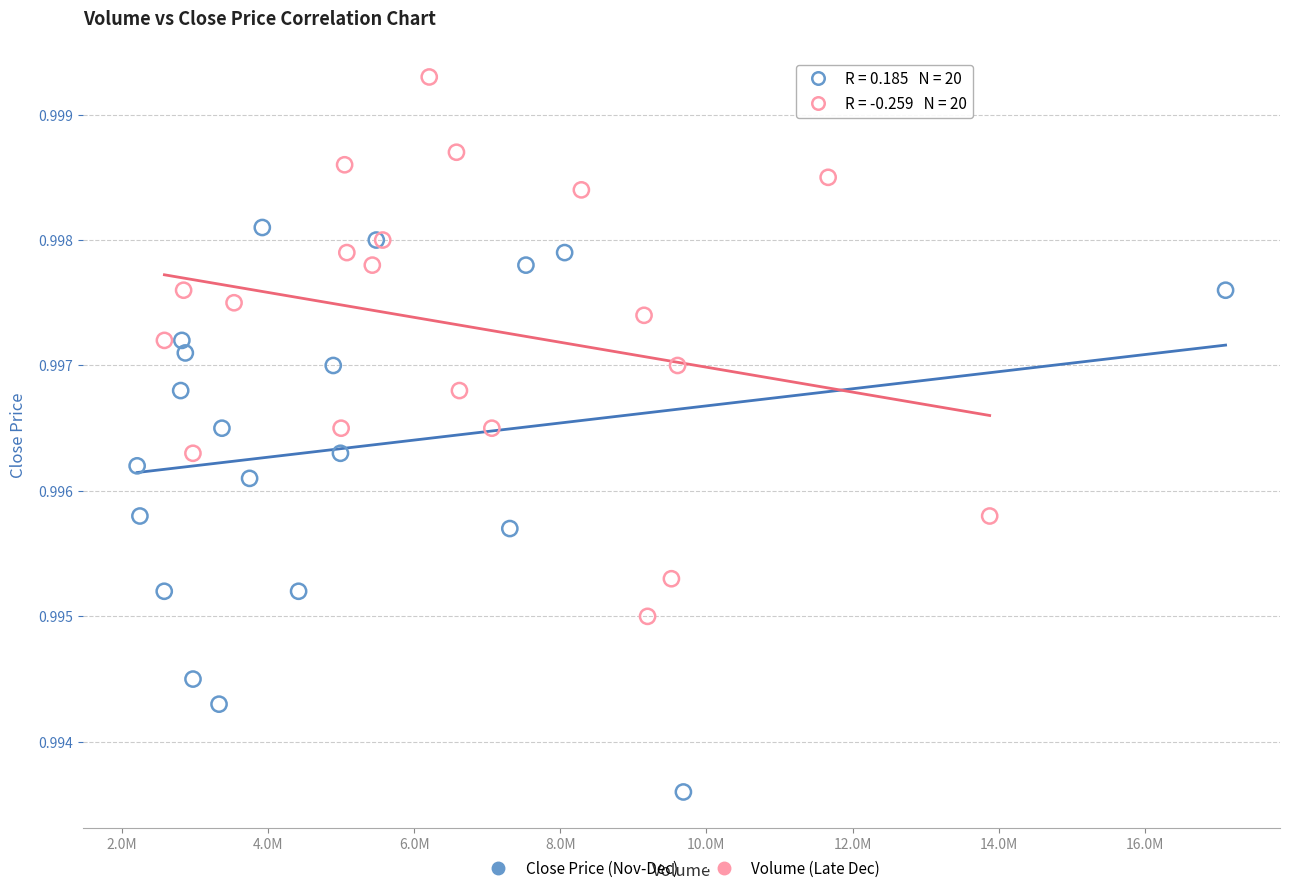

Which series has the largest Y range (max minus min)?

Close Price (Nov-Dec)